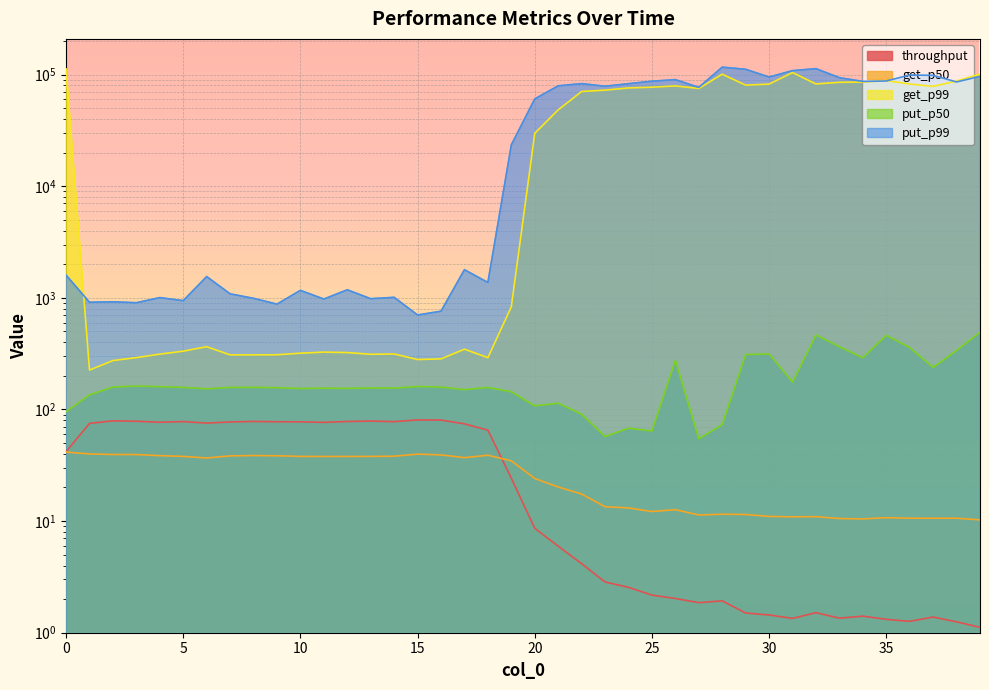

Rank the series by their maximum value, from lowest to highest.

get_p50, throughput, put_p50, get_p99, put_p99